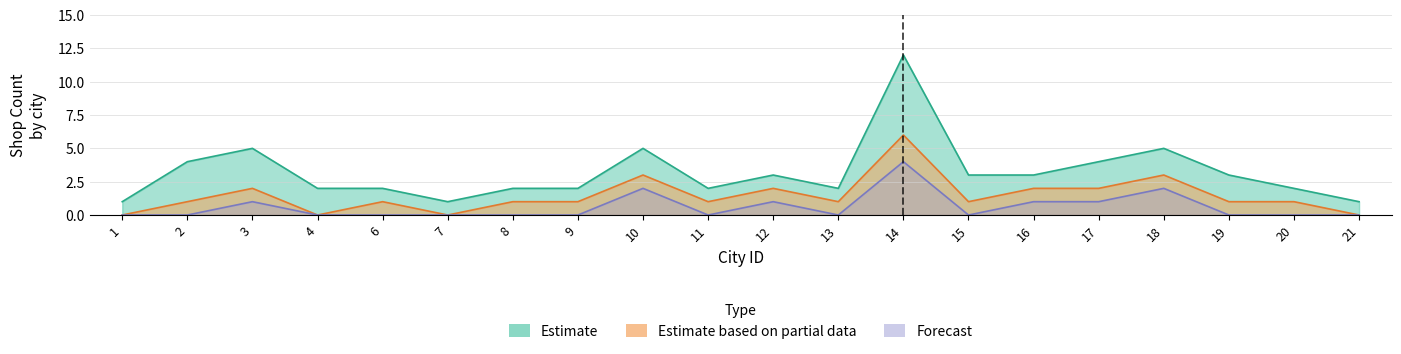

What is the difference between the maximum and minimum values in the Shops per City (Forecast) series?

4